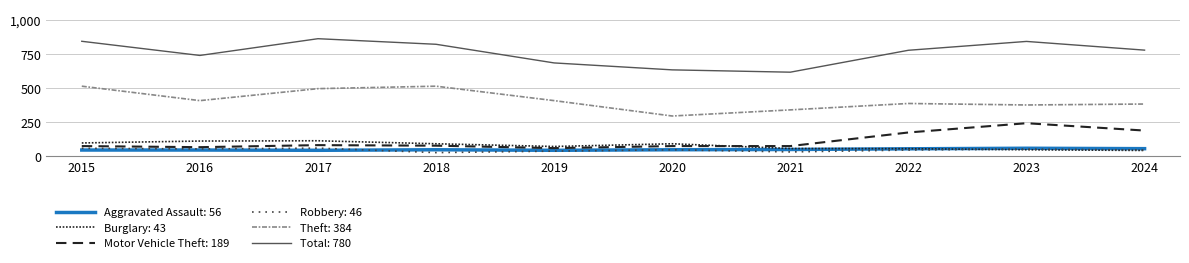

Reading right to left, extract all data points from this chart.

Aggravated Assault: 56	59	55	50	48	44	48	44	46	46
Burglary: 43	48	56	57	92	72	92	114	112	98
Motor Vehicle Theft: 189	243	175	75	75	60	78	82	67	75
Robbery: 46	53	46	32	48	38	27	60	54	59
Theft: 384	377	388	341	296	409	515	497	409	515
Total: 780	844	779	618	635	686	823	864	741	845